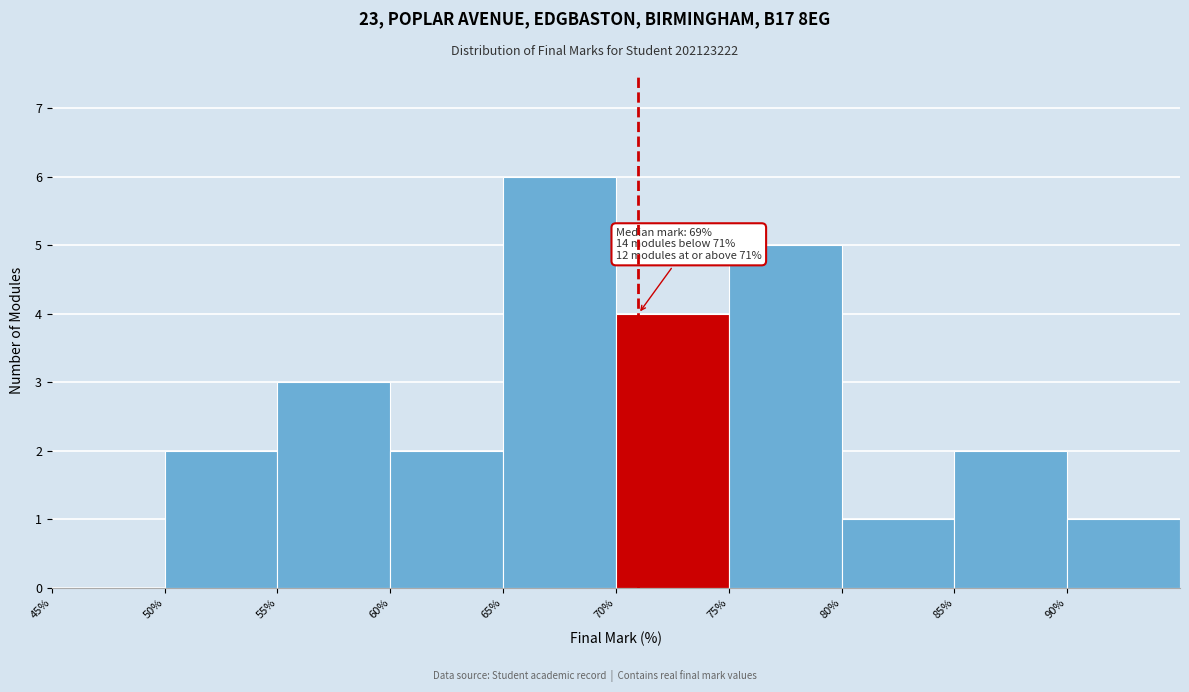

Which range on the x-axis has the tallest bar?

65 to 70